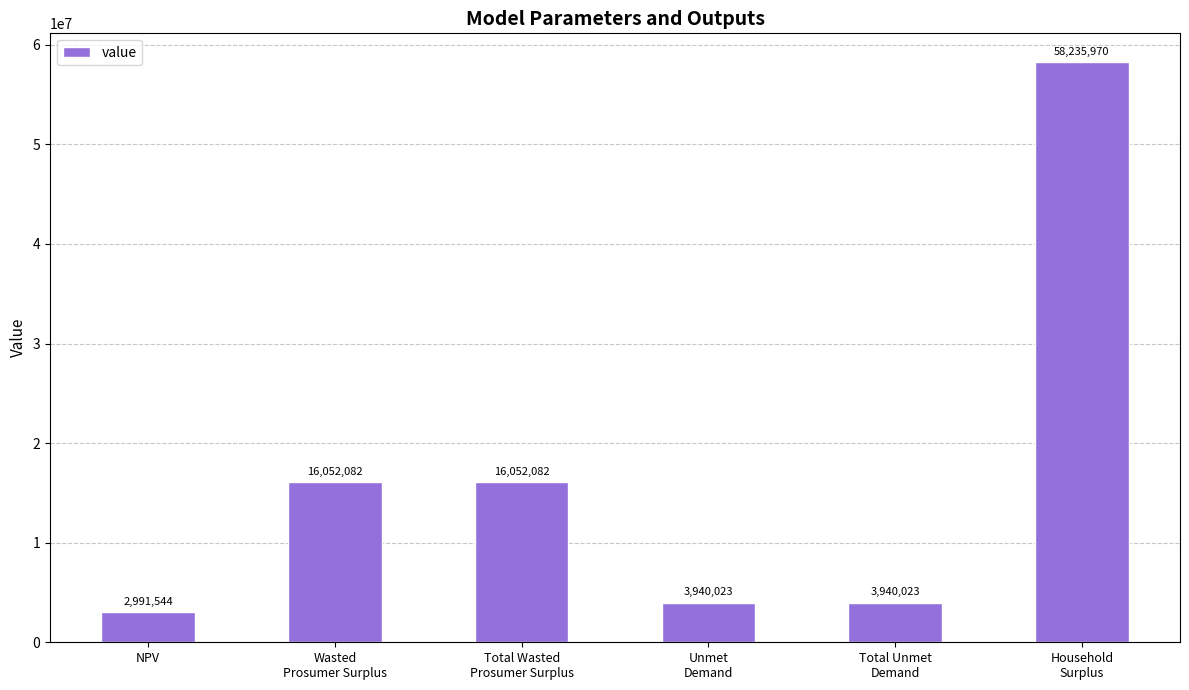

Which category has the lowest value across all series?

NPV